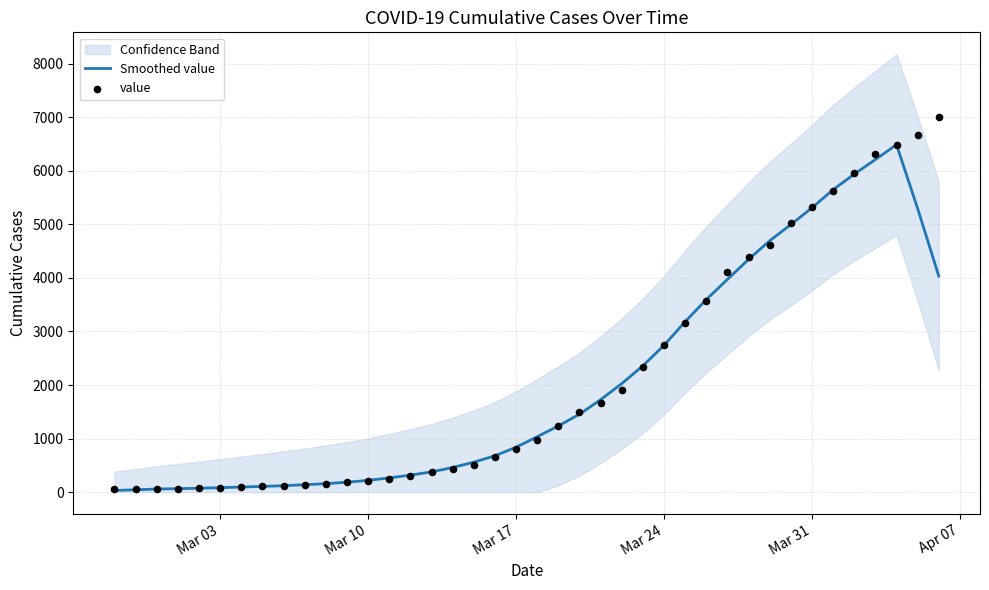

What is the highest value of the Smoothed value series?

6487.4